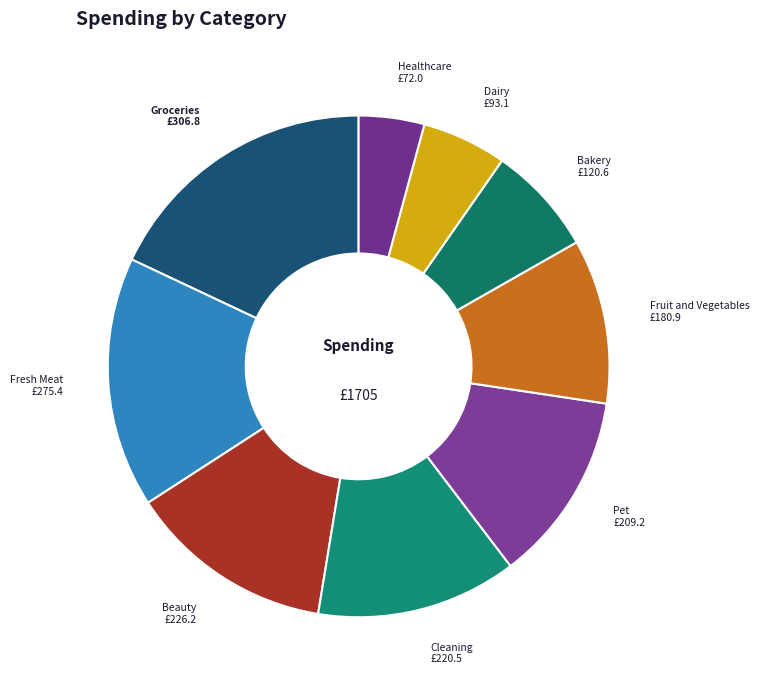

Does Healthcare represent more than half of the total?

No